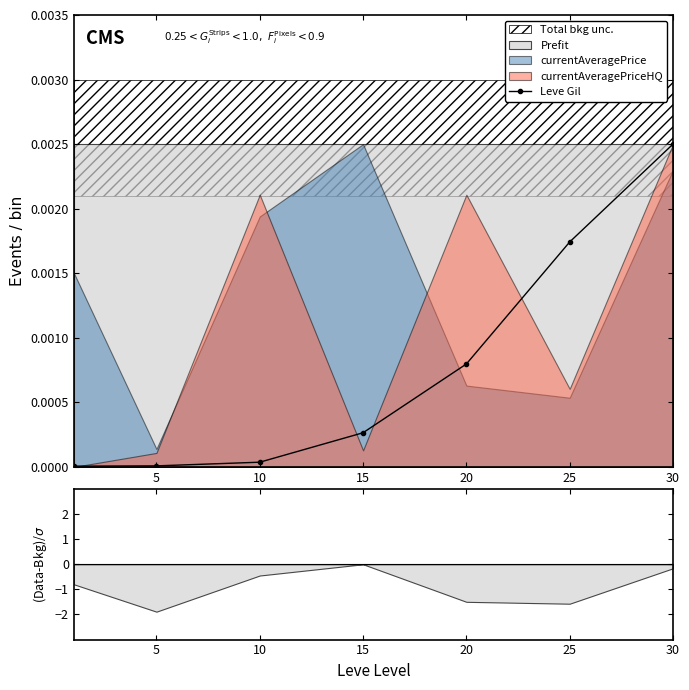

True or false: the data has more than 0 interior local peaks.

False